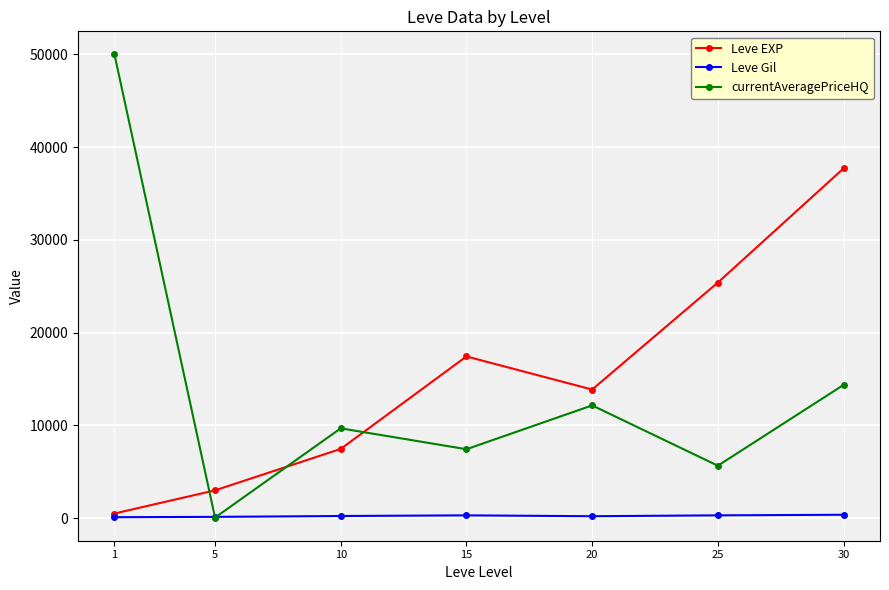

What is the average value of the currentAveragePriceHQ series?

14202.5